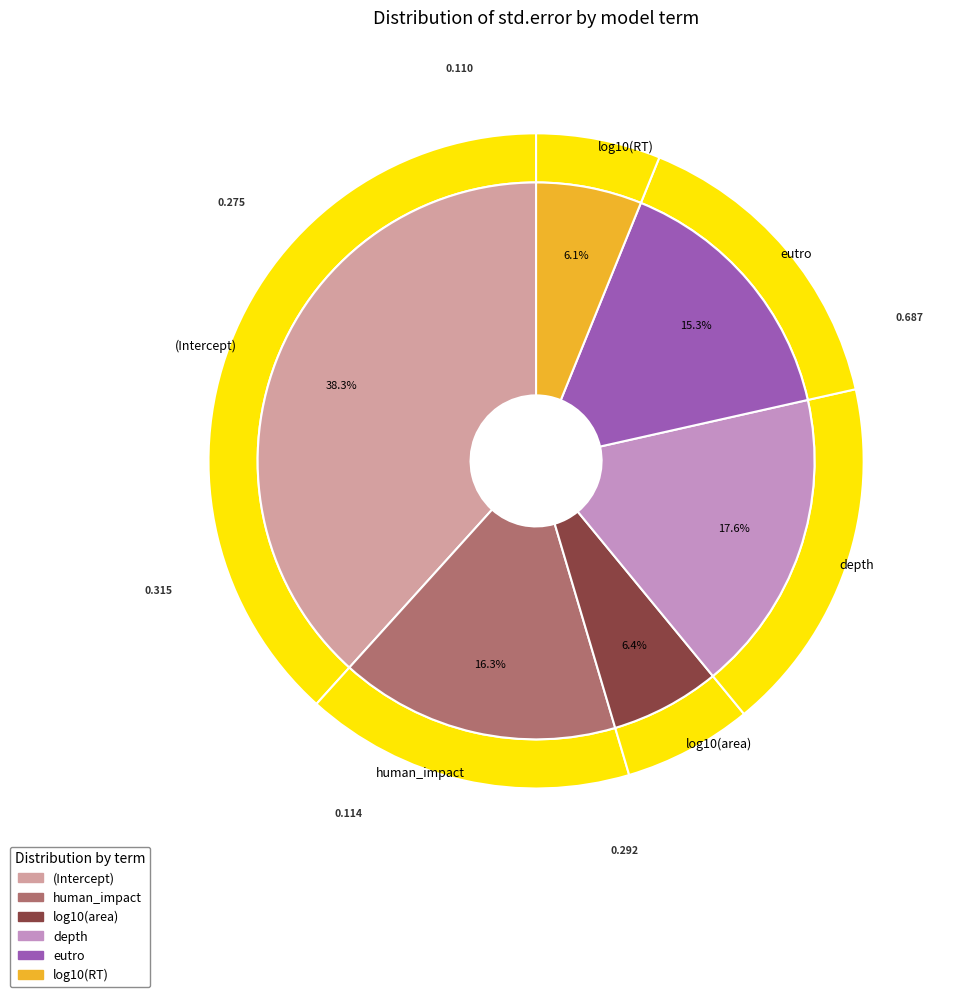

Which slice is the largest?

(Intercept)